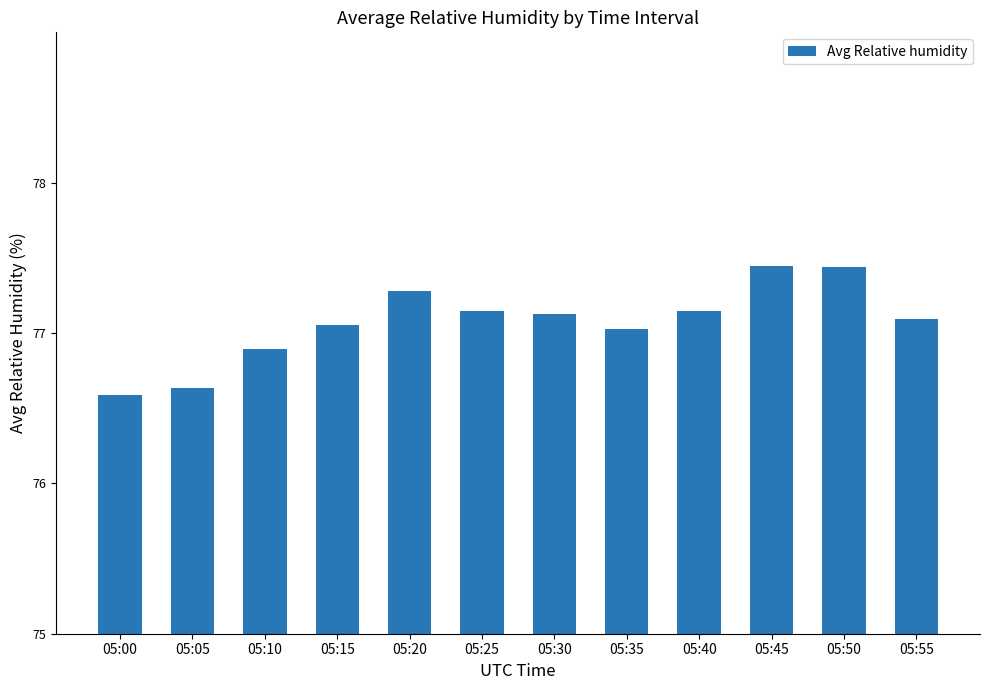

The chart shows a value of 76.6 at 05:00. True or false?

True